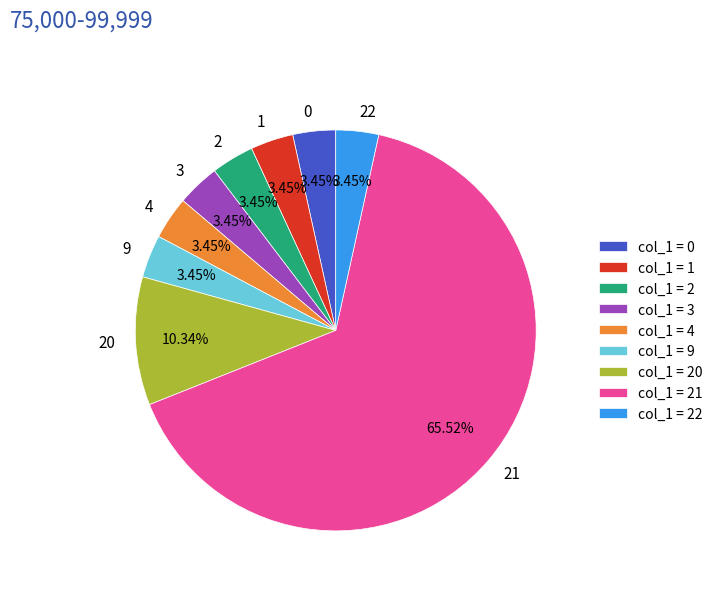

Do 0 and 22 together represent more than half of the pie?

No